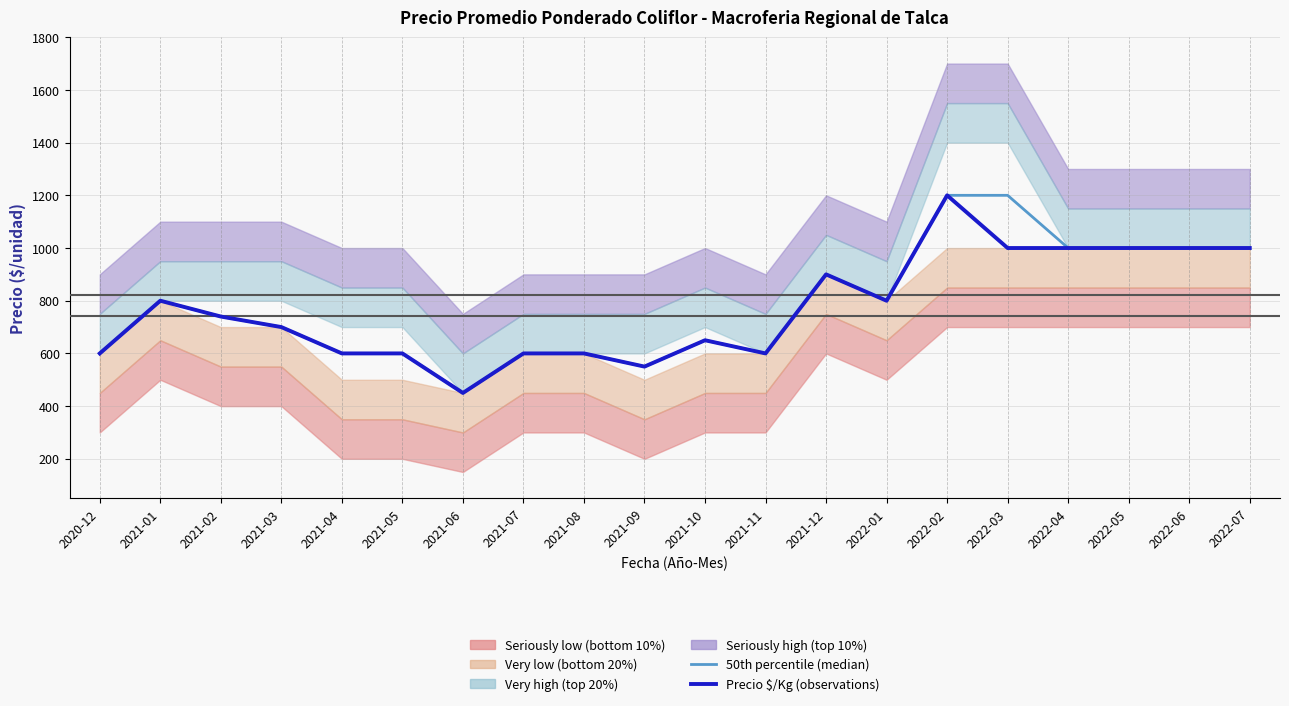

Which series has the widest spread of values?

50th percentile (median)